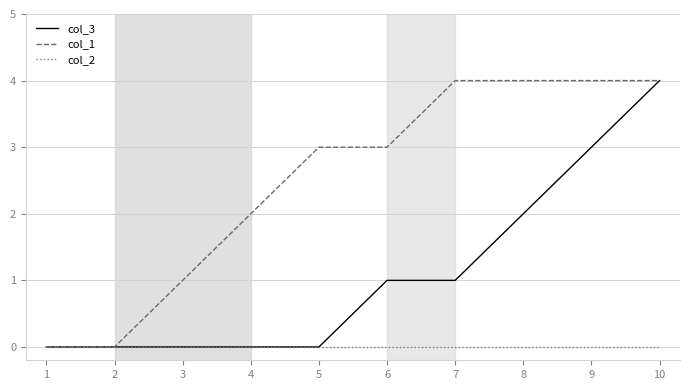

At which category is the sum across all series the highest?

10